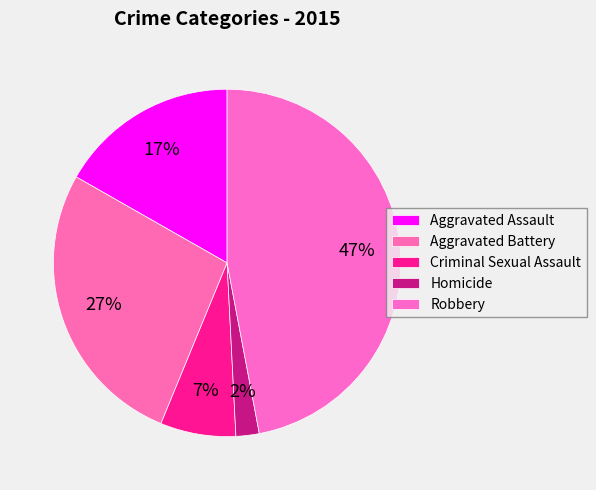

Approximately how many times larger is the value at Criminal Sexual Assault compared to Aggravated Assault?

0.4